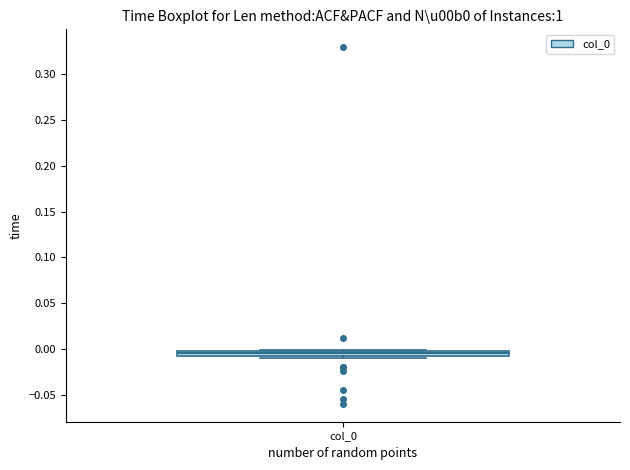

Where does the median line of the box for col_0 sit on the y-axis? The values are not printed on the chart, so give them approximately, as read against the axis.

-0.005